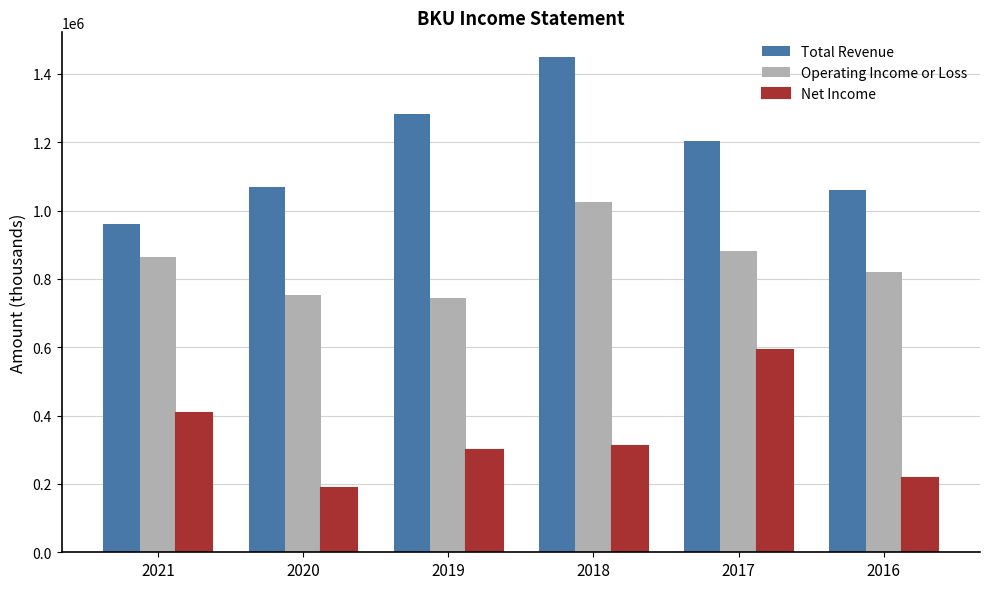

Reading right to left, extract all data points from this chart.

Total Revenue: 2016=1059200	2017=1204500	2018=1449100	2019=1281900	2020=1067600	2021=959400
Operating Income or Loss: 2016=819500	2017=881500	2018=1024200	2019=743900	2020=751800	2021=862800
Net Income: 2016=217000	2017=591000	2018=311800	2019=299700	2020=189000	2021=409000